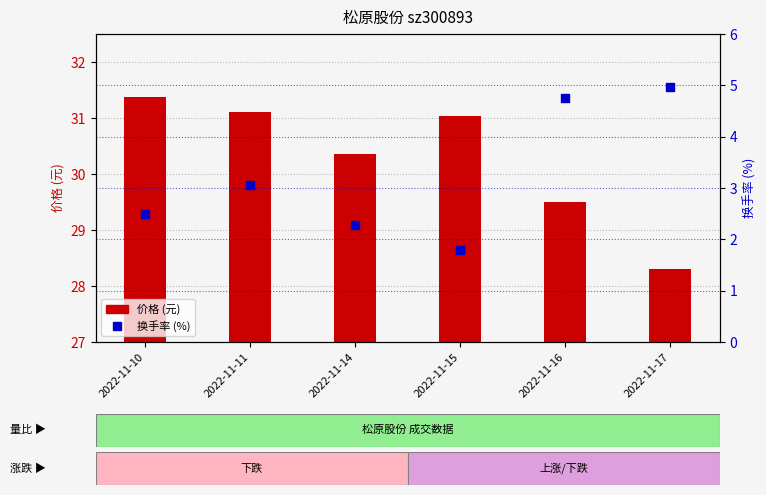

Which series contains the lowest Y value?

换手率